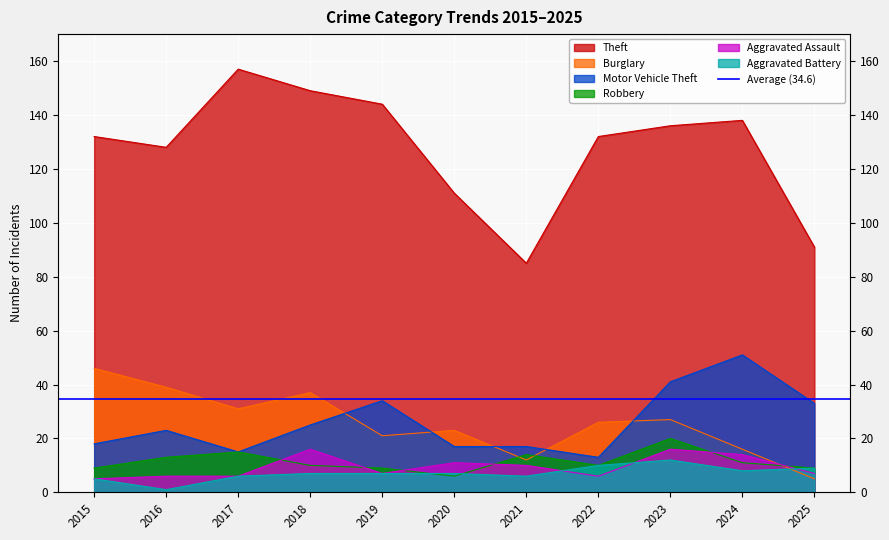

The Aggravated Battery series shows 2 at 2020. True or false?

False